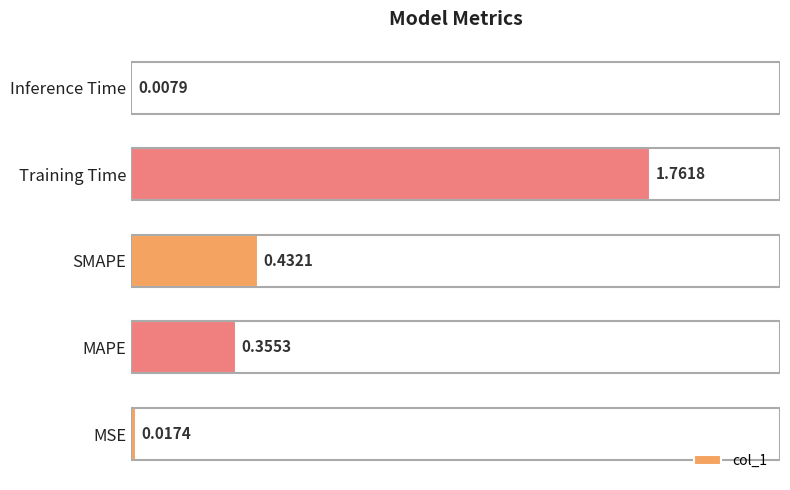

Rank the categories by value from highest to lowest.

Training Time, SMAPE, MAPE, MSE, Inference Time